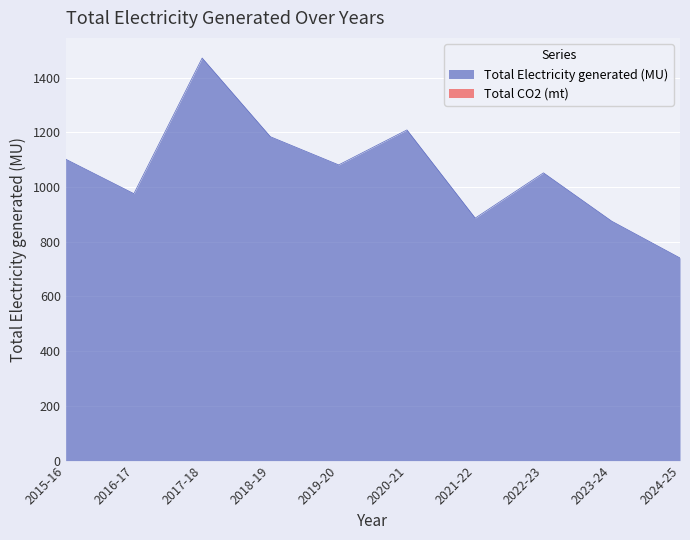

What is the label of the 5th point from the left?

2019-20